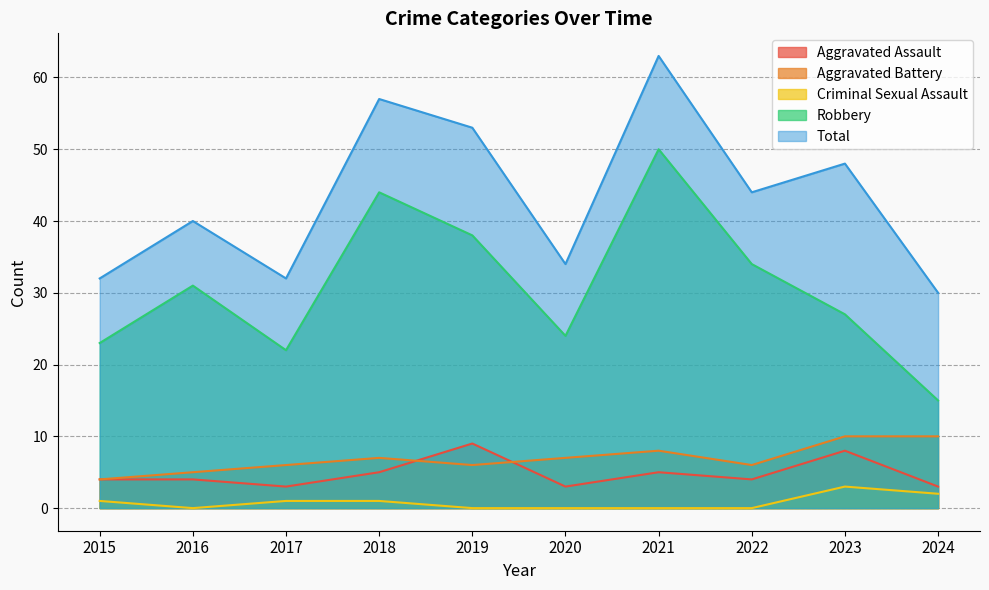

Where does the Robbery series first go above 31?

2018